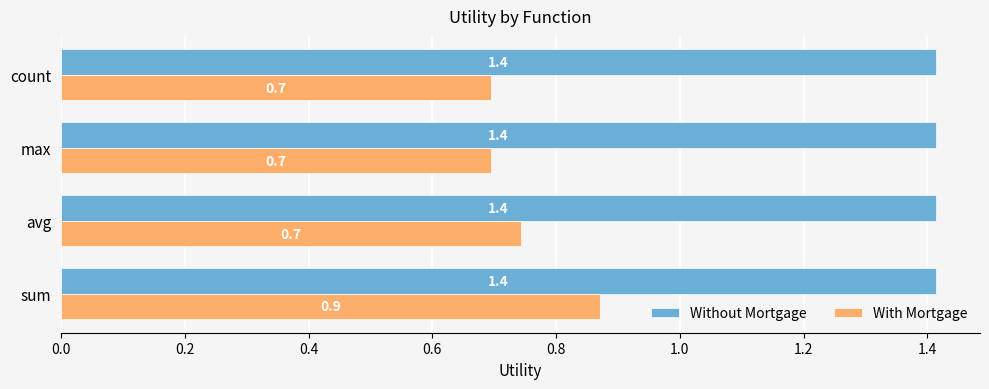

How many categories are shown in the chart?

4